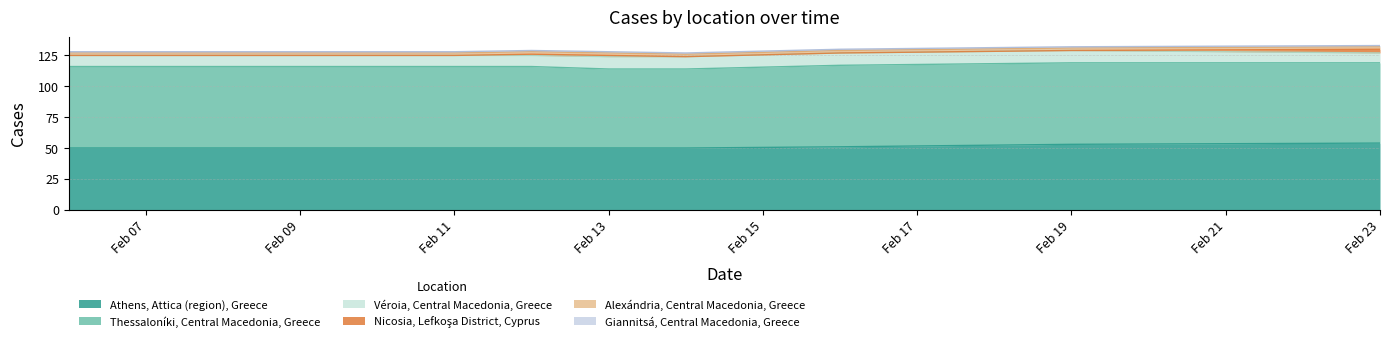

What is the sum of all Giannitsá, Central Macedonia, Greece values?

11